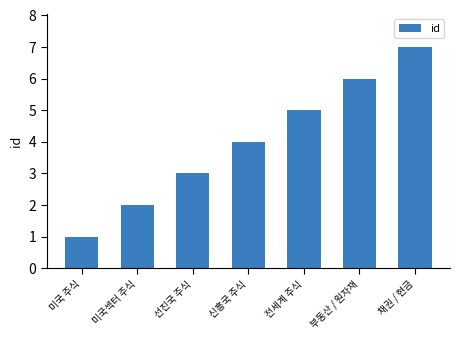

Reading right to left, what are all the values shown in this chart?

채권 / 현금=7	부동산 / 원자재=6	전세계 주식=5	신흥국 주식=4	선진국 주식=3	미국섹터 주식=2	미국 주식=1